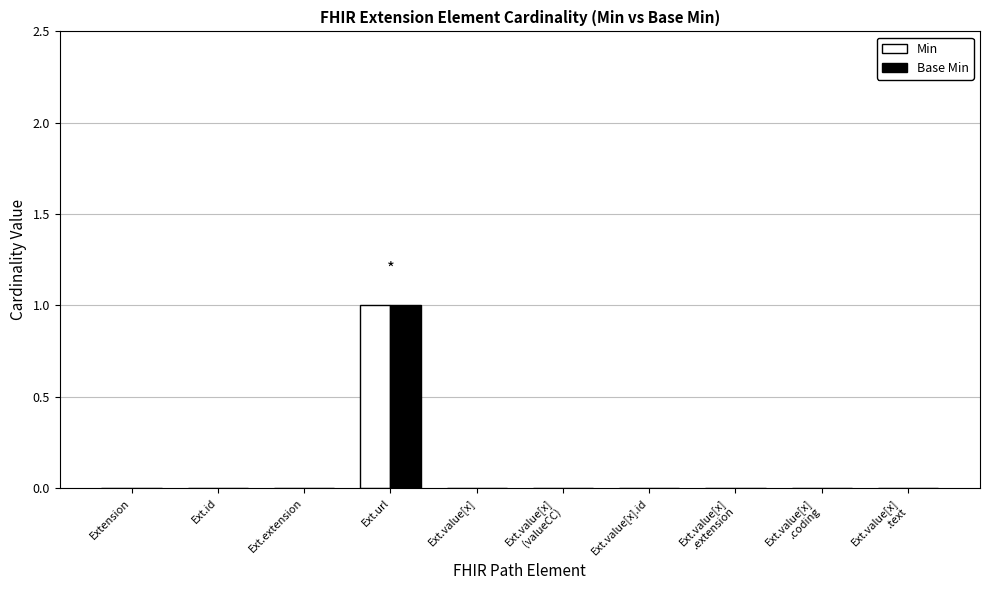

At which category does the chart reach its peak across all series?

Ext.url